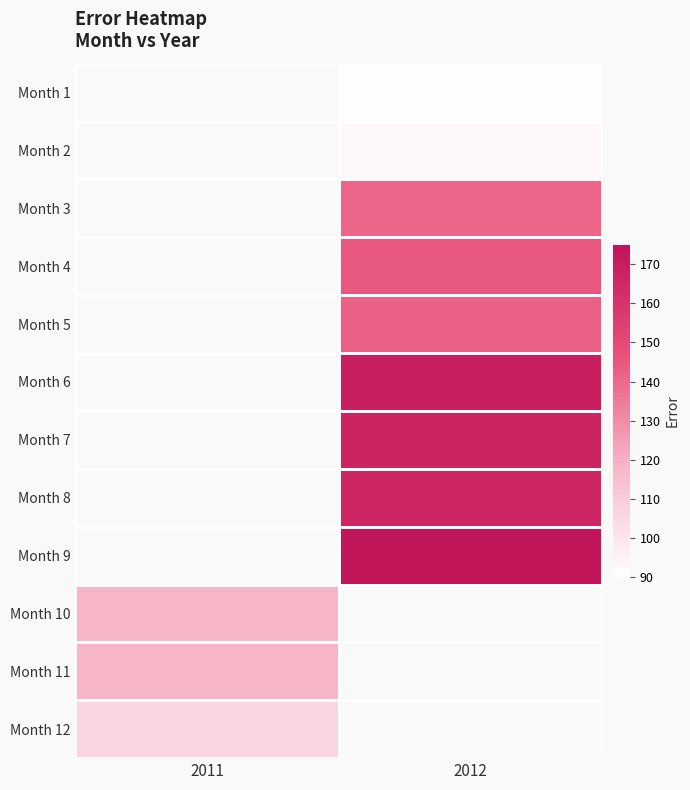

What value does the Month 12 series have at 2011?

105.9